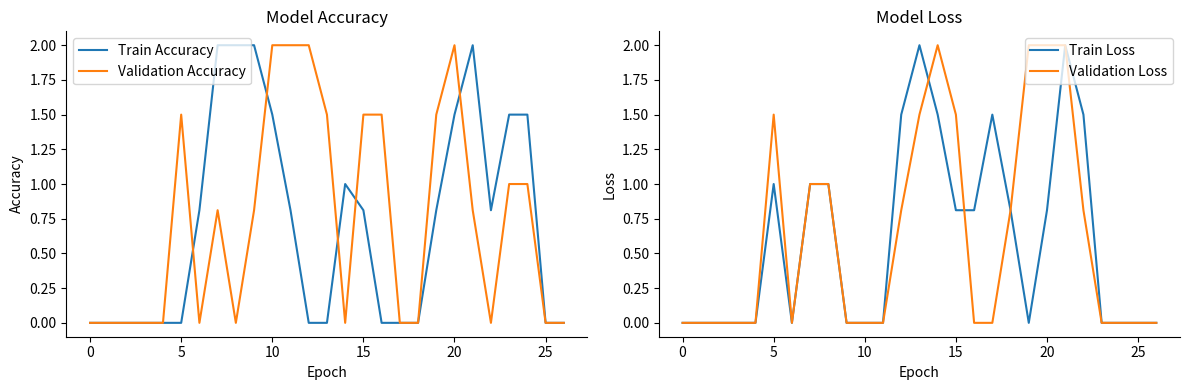

What is the value of the Train Accuracy point at the 20th from the left?

0.8